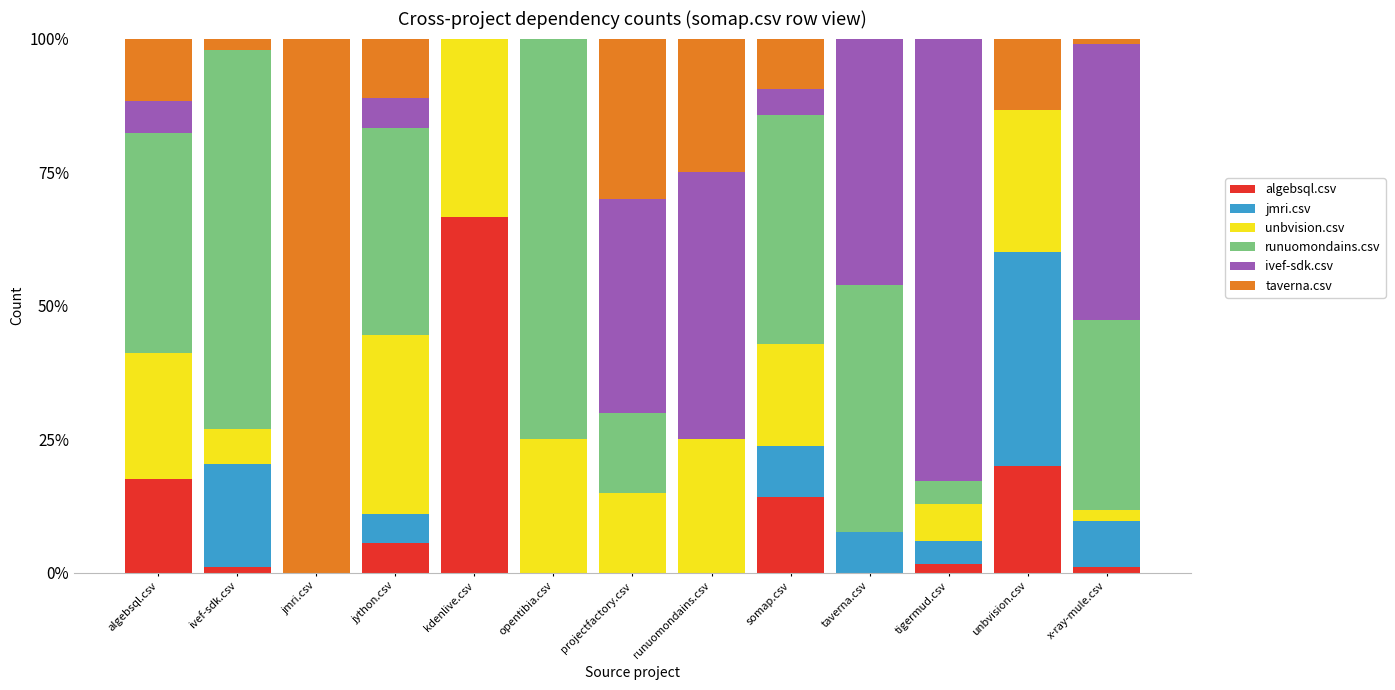

What is the total value across all series at unbvision.csv?

100.0